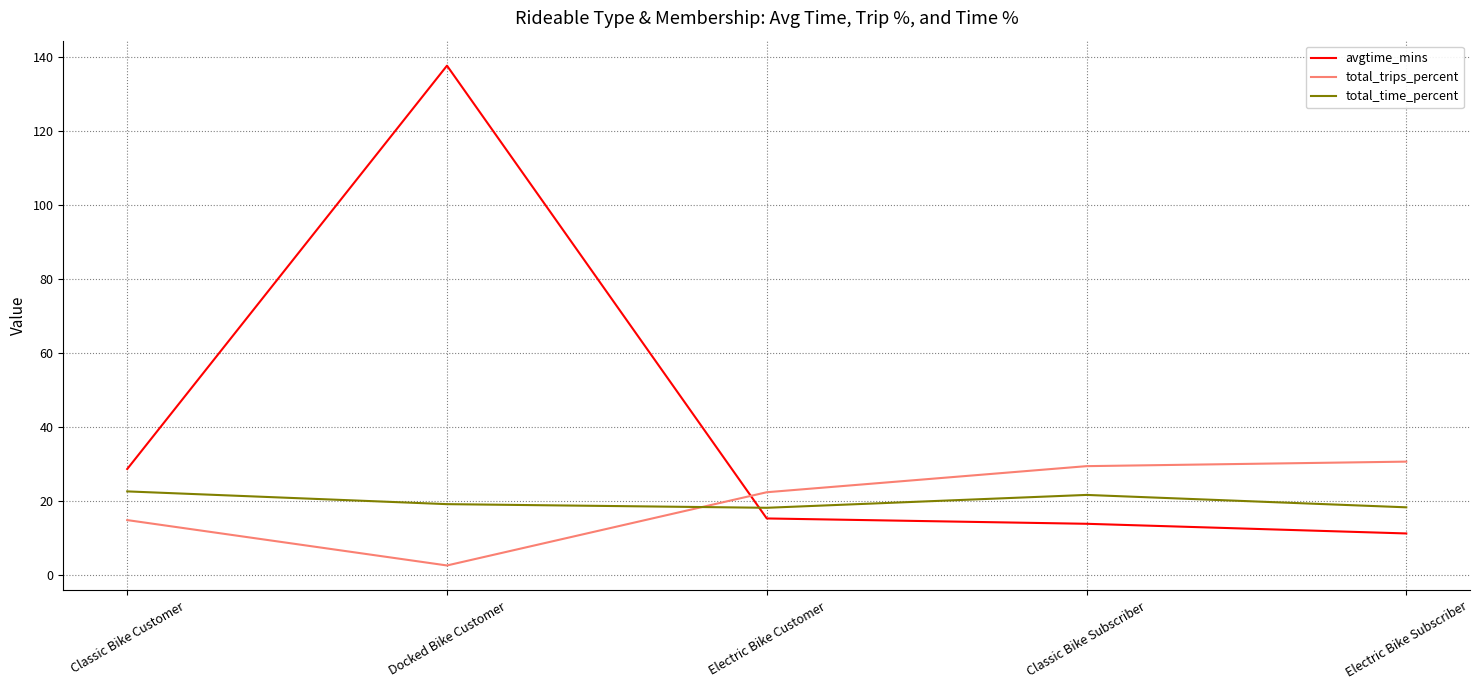

What are all the series names shown in the legend?

avgtime_mins, total_trips_percent, total_time_percent